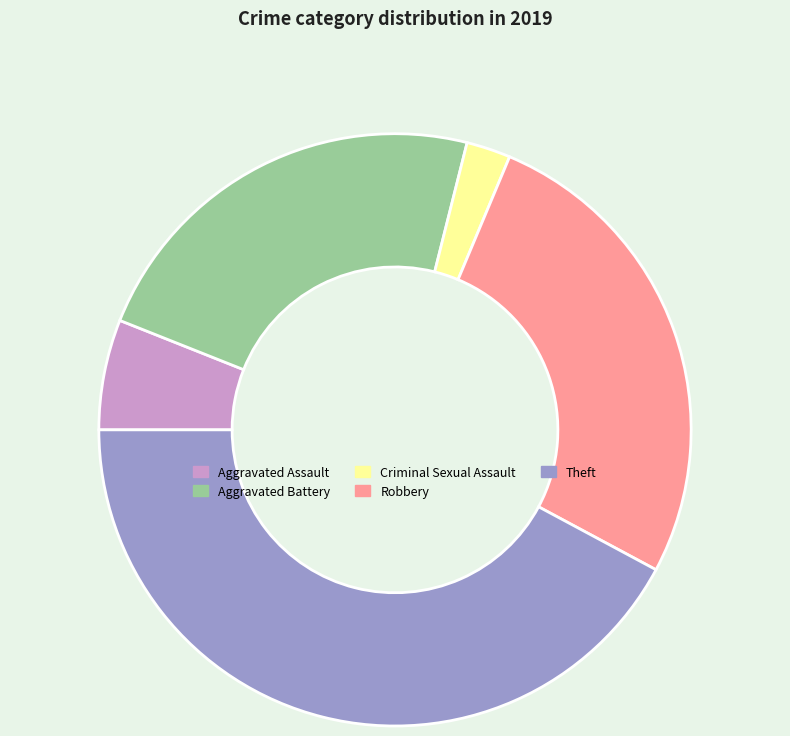

Is there any slice that represents more than half of the pie?

No